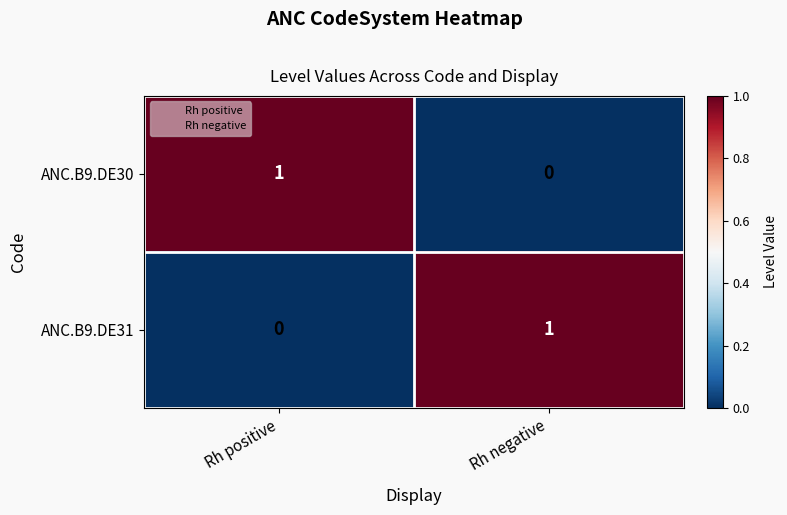

At which label does ANC.B9.DE31 reach its minimum?

Rh positive